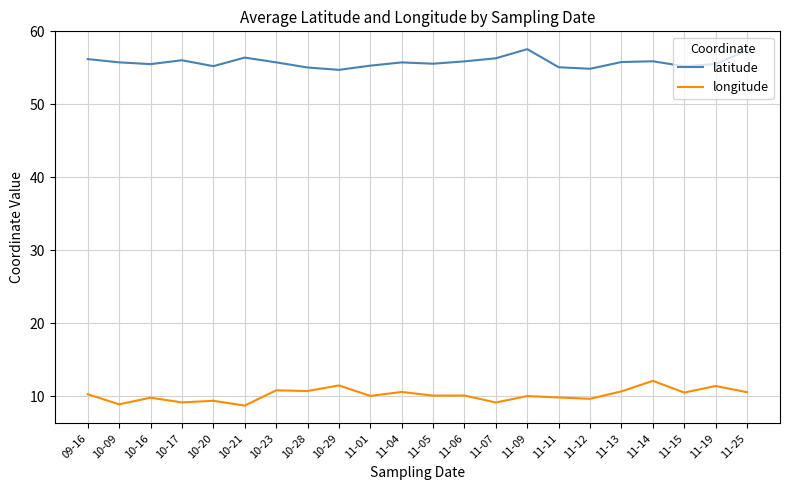

True or false: latitude and longitude intersect in this chart.

False